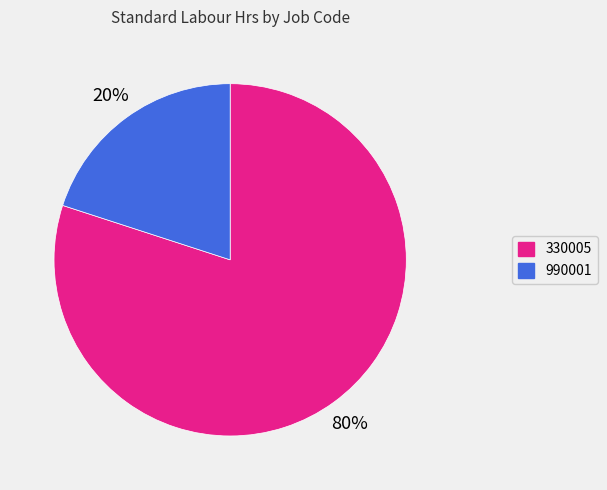

Which has a higher value, 990001 or 330005?

330005